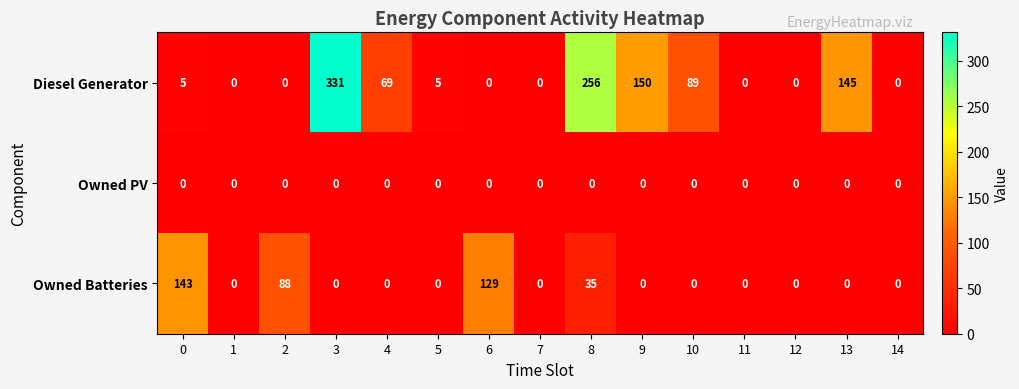

What is the total value across all series at 4?

69